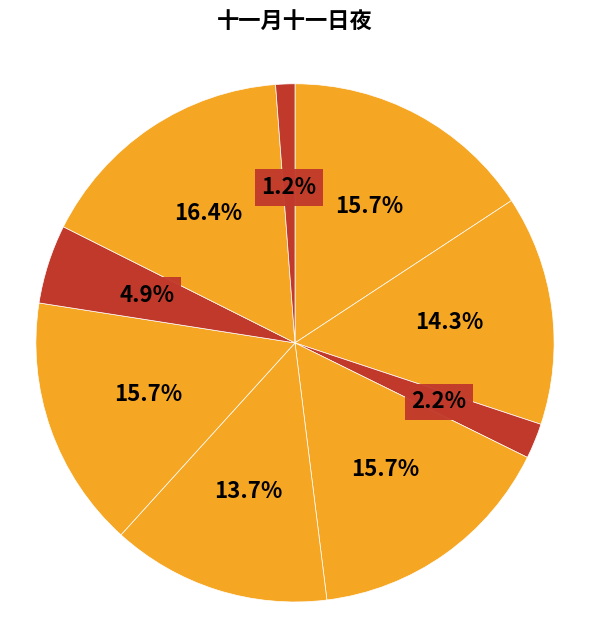

Count the number of slices in the pie.

9